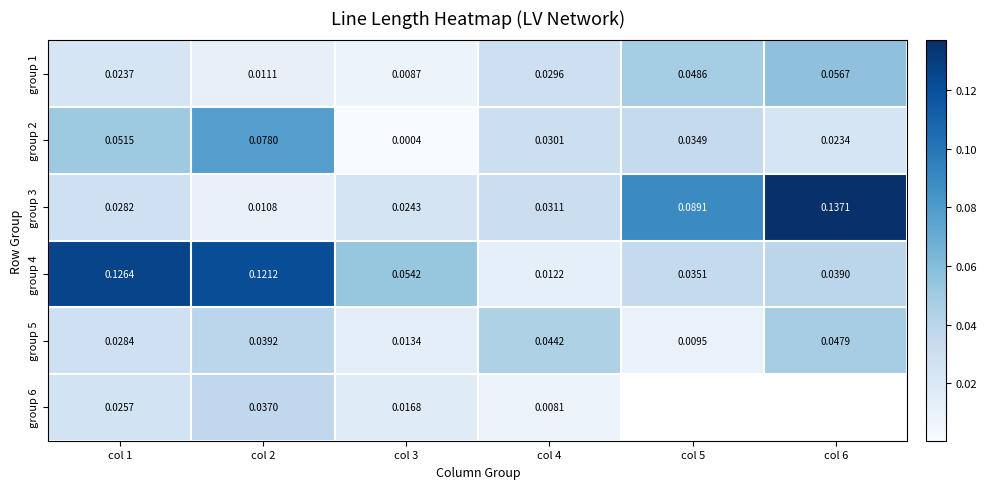

List the labels in order of group 2 value, smallest first.

col 3, col 6, col 4, col 5, col 1, col 2